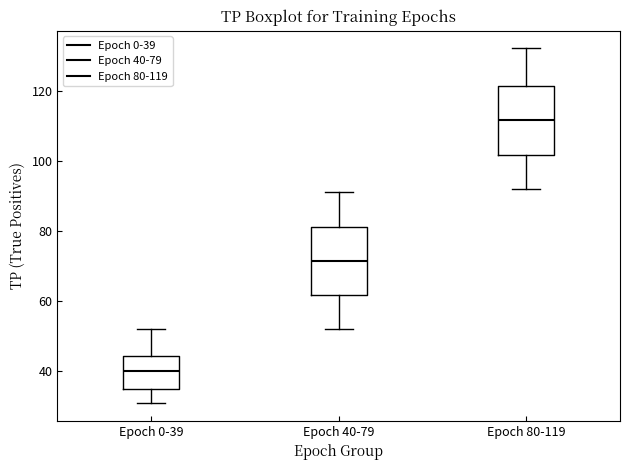

Which box has the highest median line?

Epoch 80-119